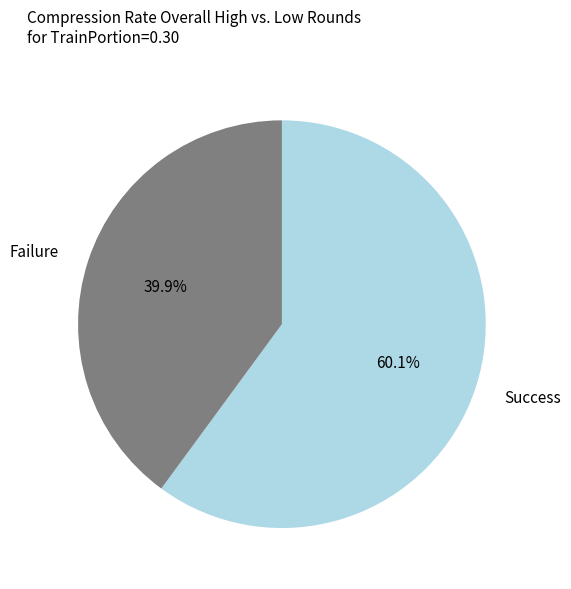

What is the smallest slice in the pie chart?

Failure